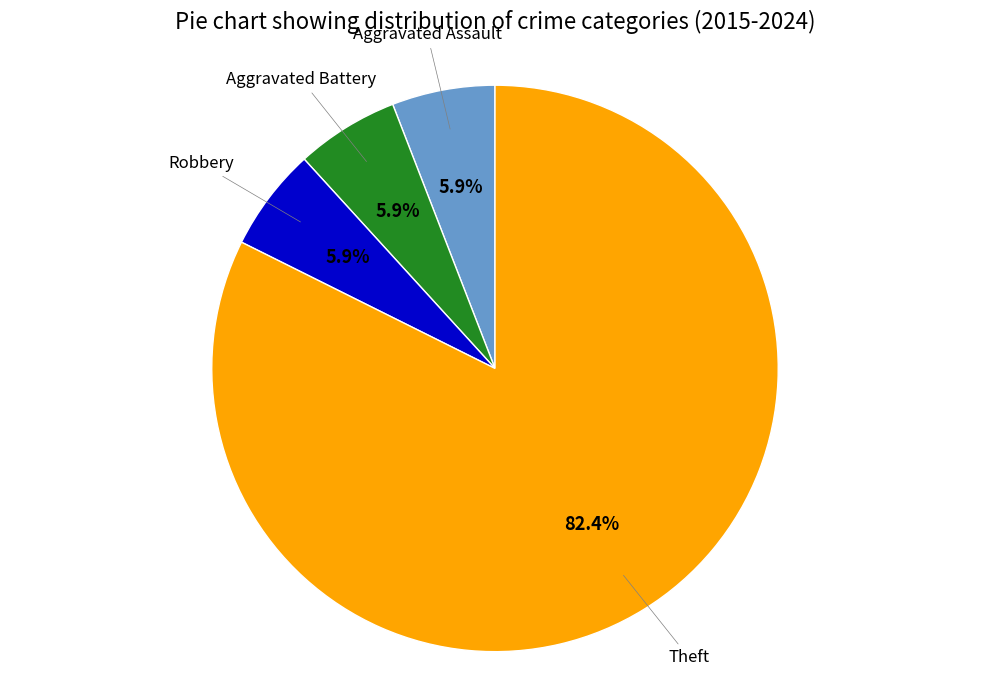

What is the largest slice in the pie chart?

Theft